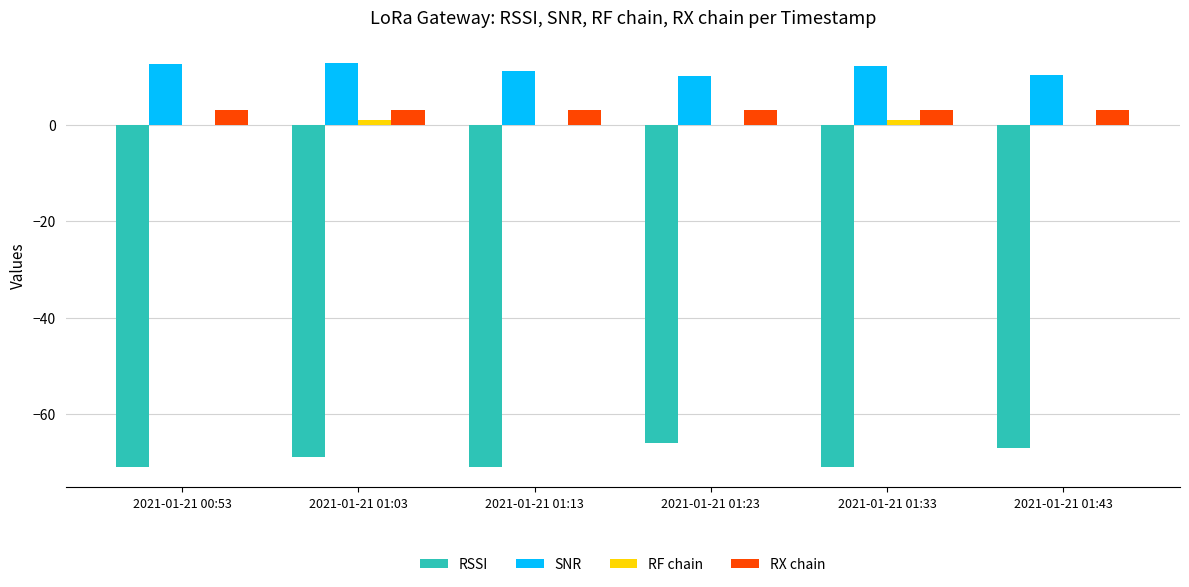

What is the total value across all series at 2021-01-21 01:03?

-52.2